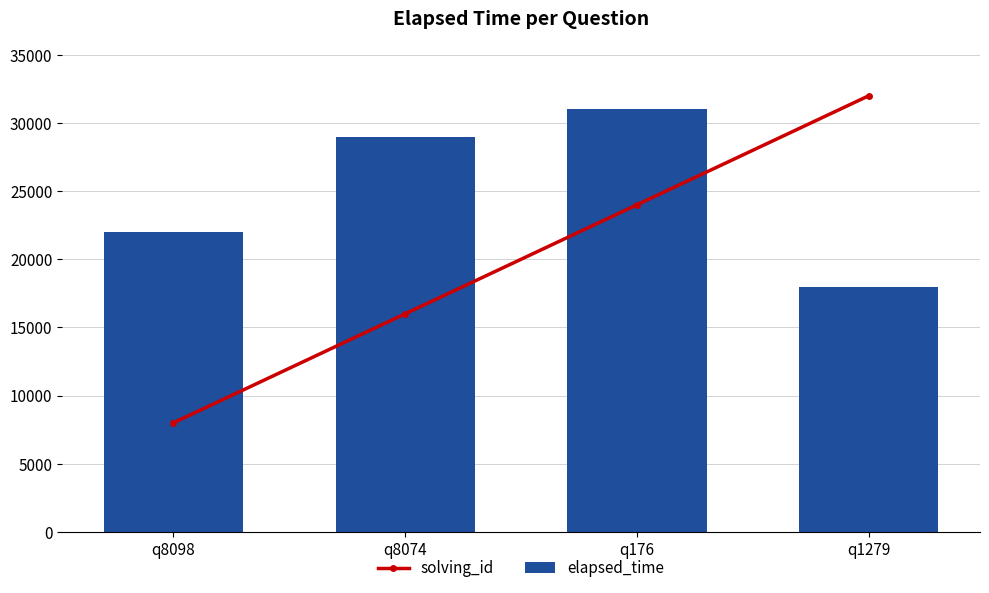

The elapsed_time series shows 18000 at q1279. True or false?

True